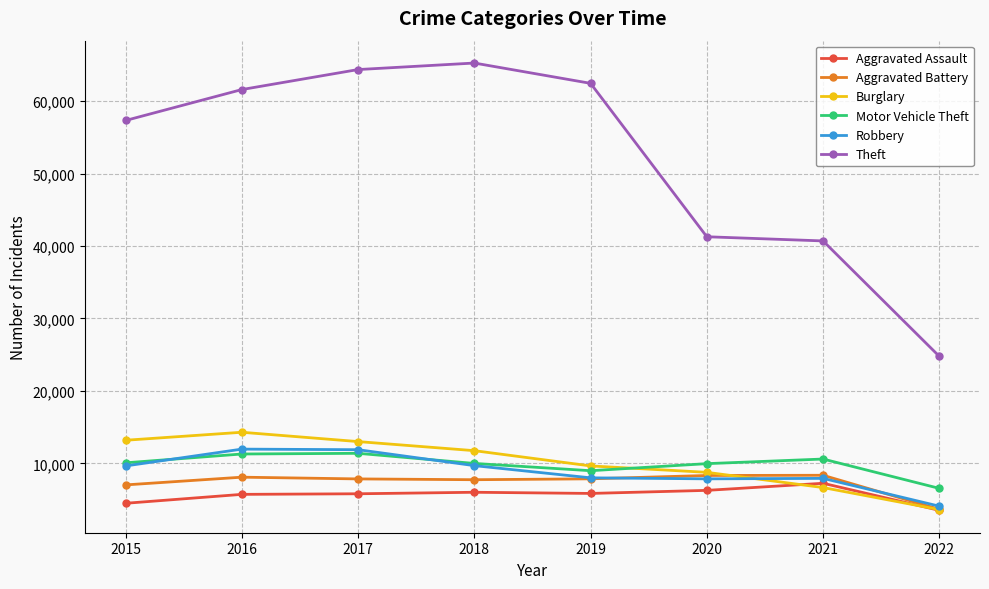

What is the average value of the Robbery series?

8876